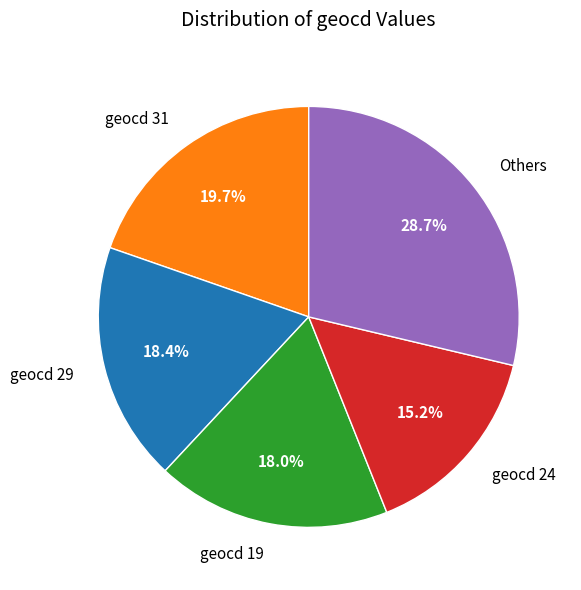

How many segments does this pie chart have?

5